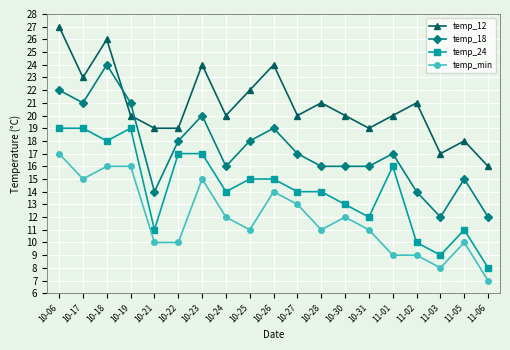

What is the spread (max minus min) of values at 10-28?

10